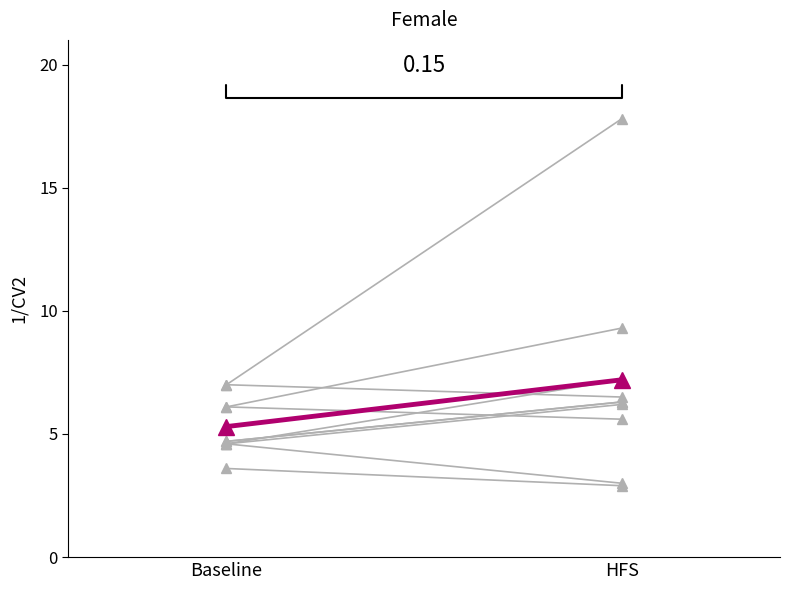

Which series has the largest total across all categories?

individual